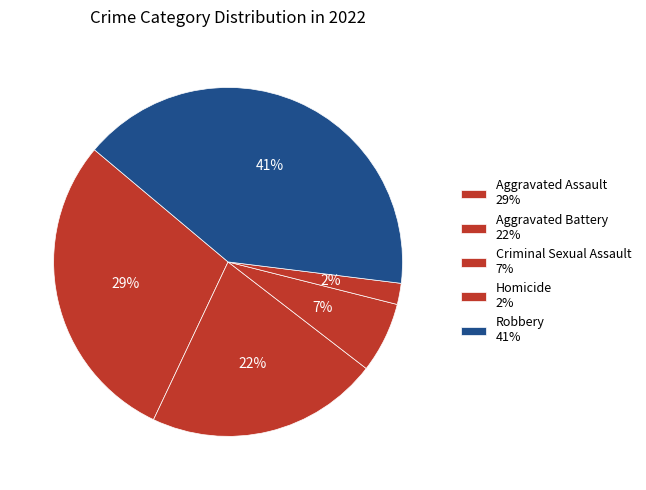

How many slices are in this pie chart?

5